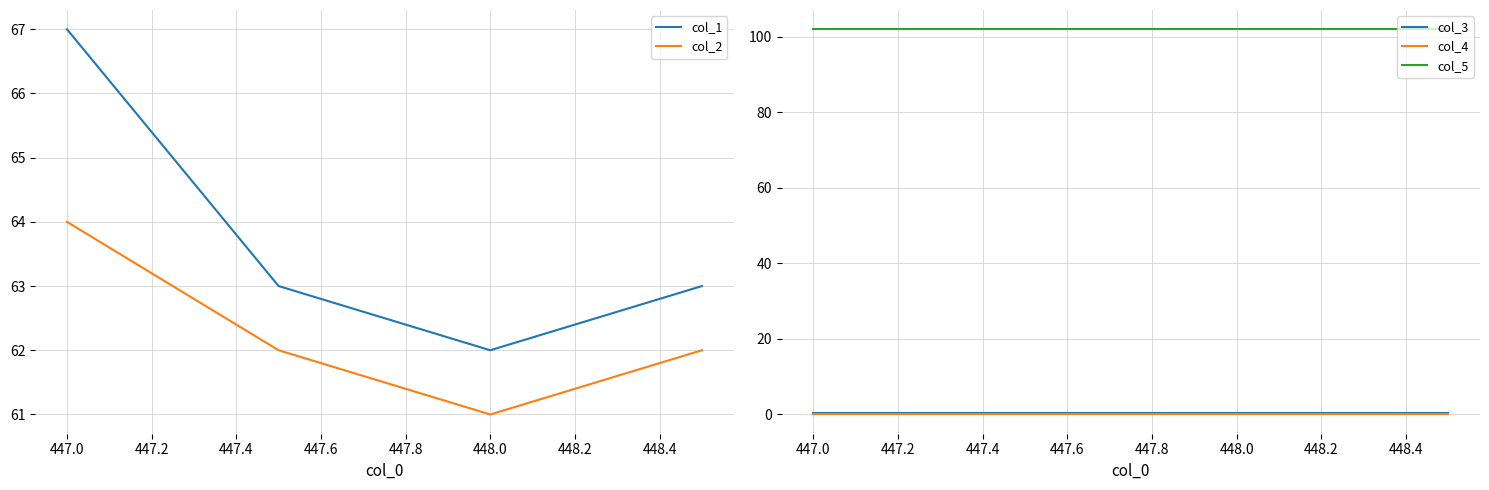

What is the difference between the maximum and second lowest values in the col_2 series?

2